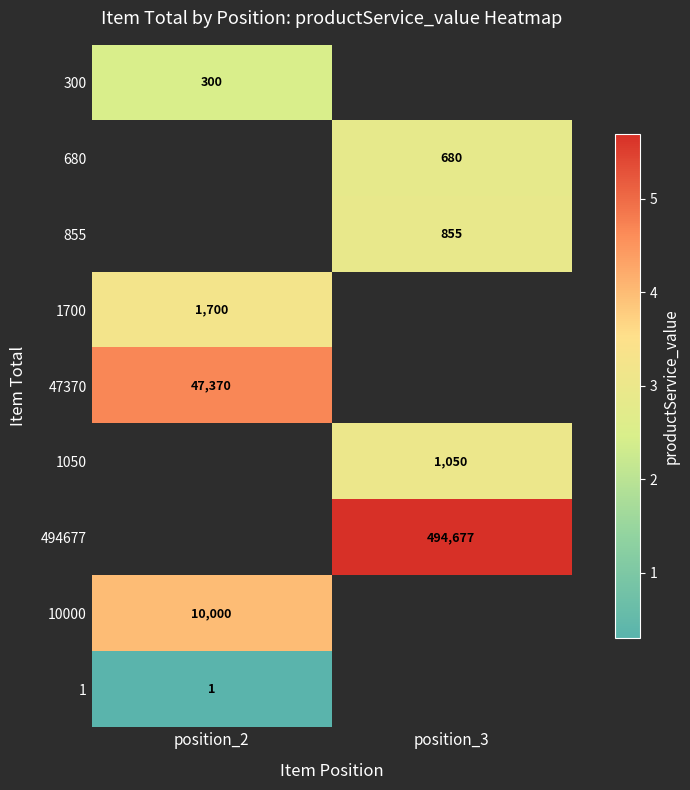

The value of 1050 at position_3 is 3.0. True or false?

True